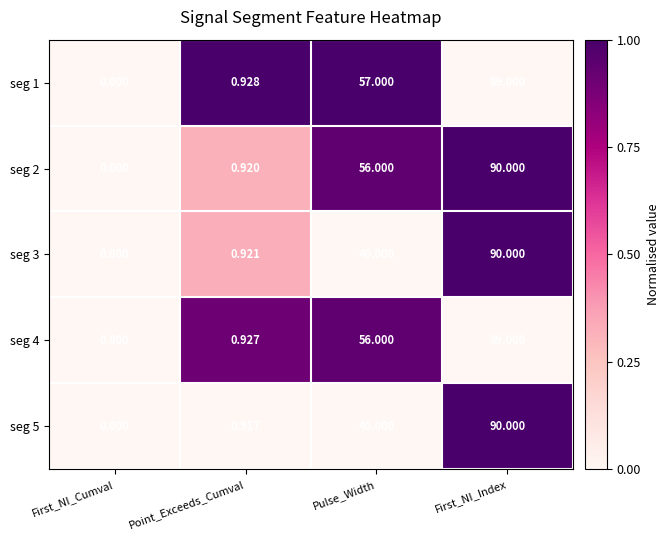

Between Point_Exceeds_Cumval and First_NI_Index, which series saw the biggest shift?

seg 5